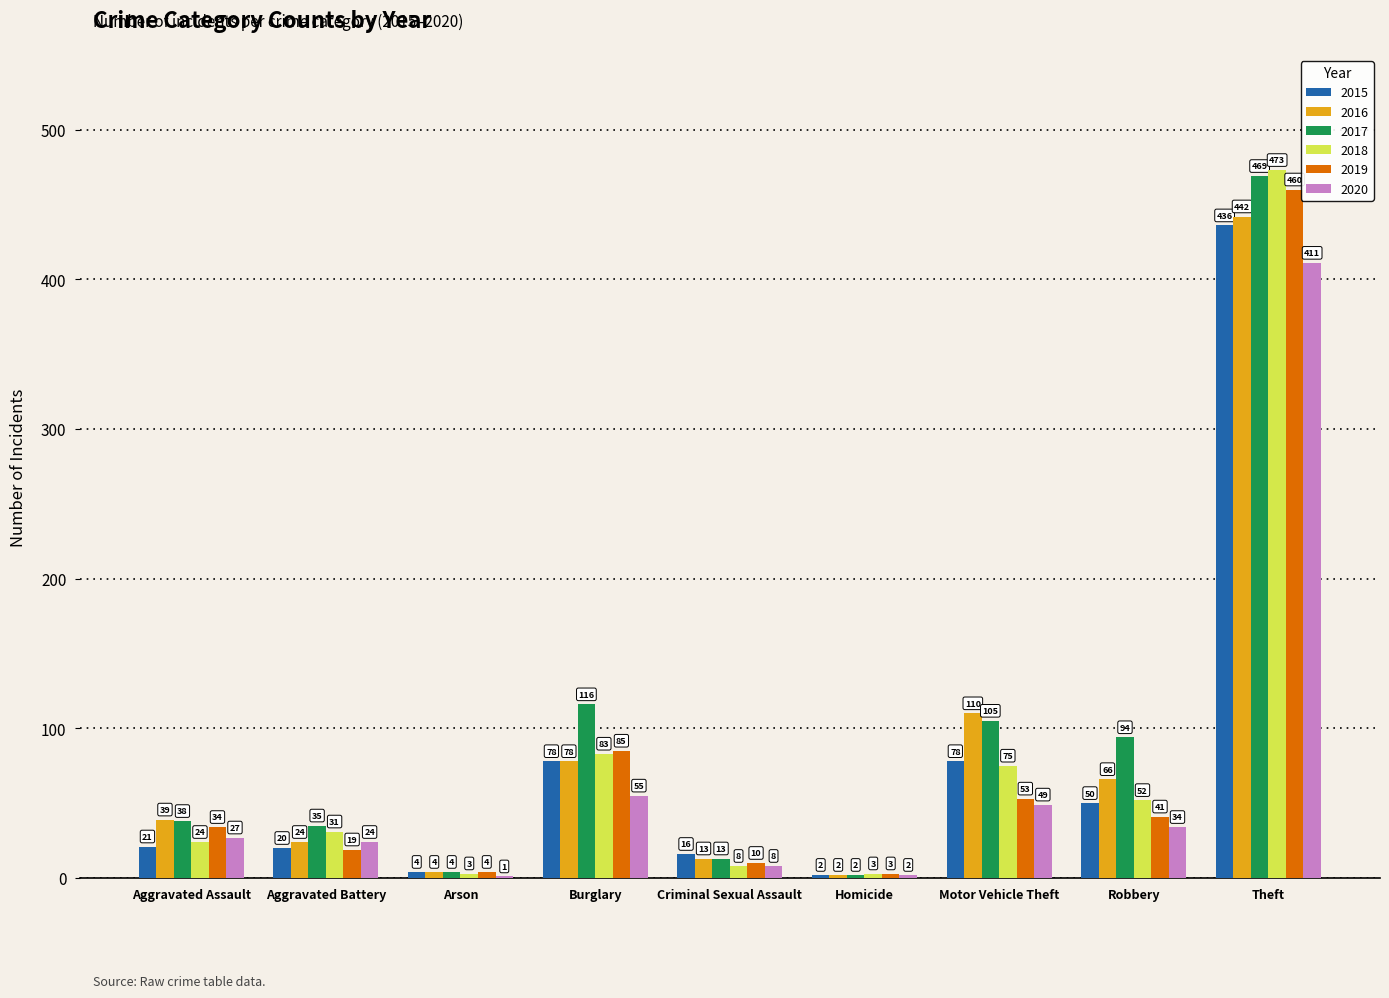

What is the sum of the 2019 values at Theft and Aggravated Assault?

494